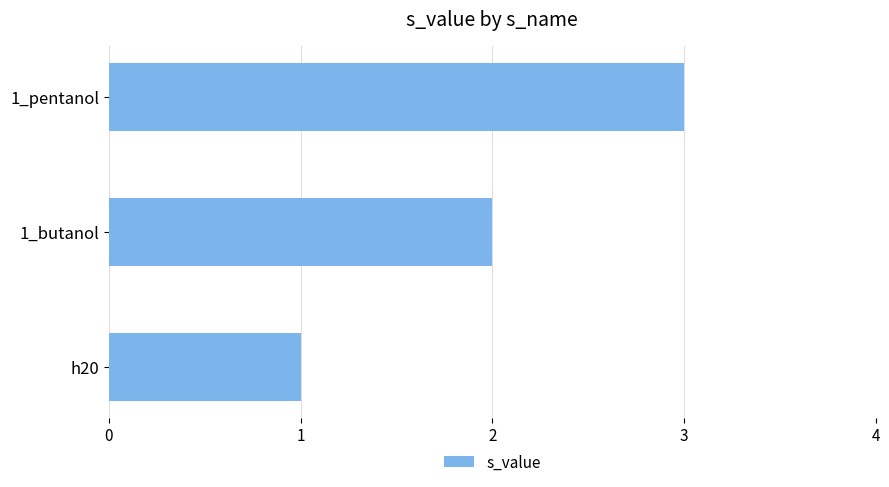

List the labels in order of value, largest first.

1_pentanol, 1_butanol, h20